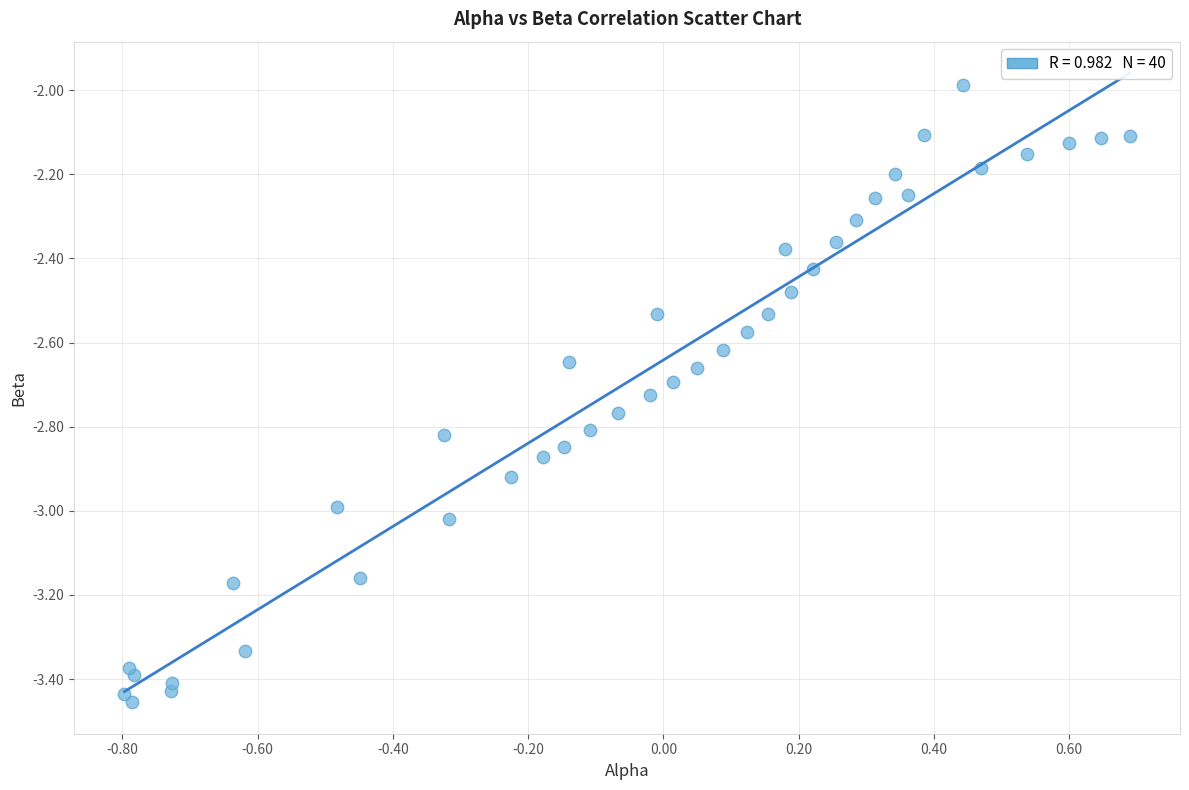

What is the range of Y values (max minus min)?

1.5